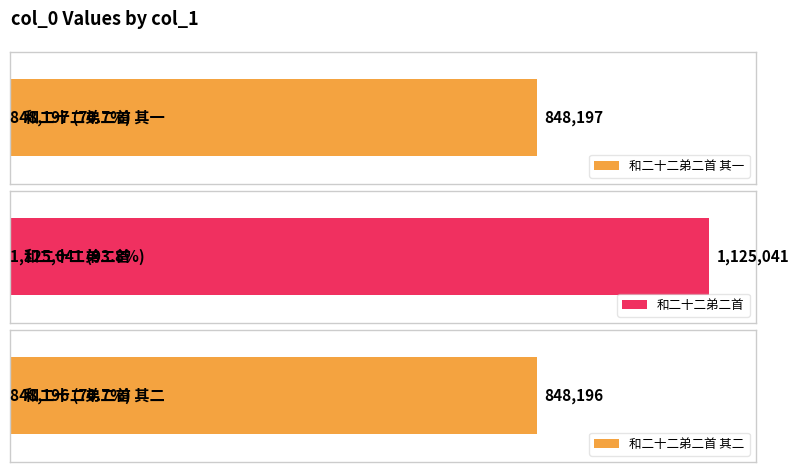

What is the approximate value at 和二十二弟二首 其一?

848197